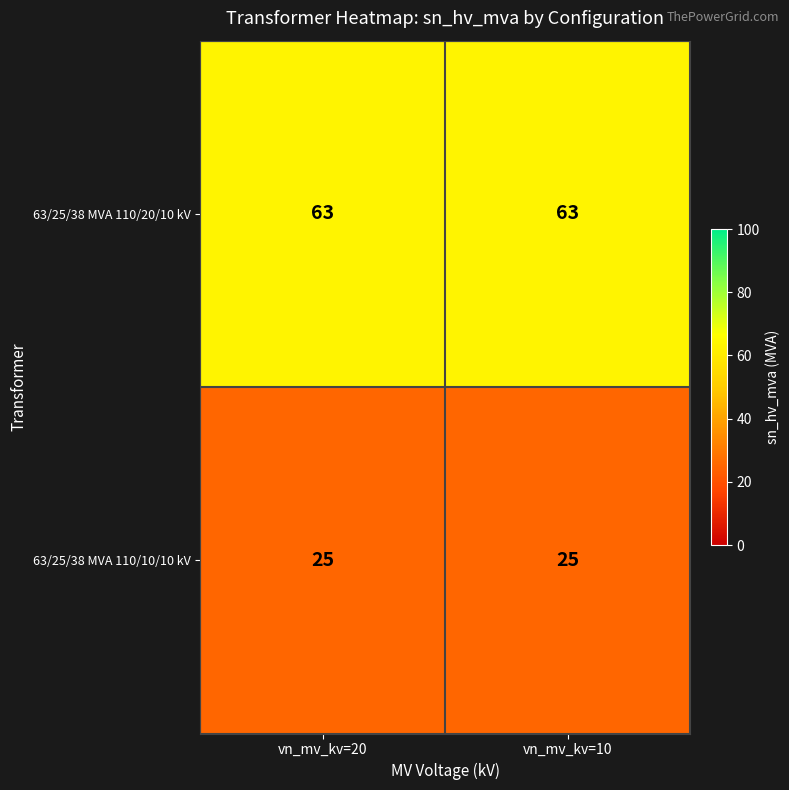

Reading right to left, extract all data points from this chart.

63/25/38 MVA 110/20/10 kV: vn_mv_kv=10=63	vn_mv_kv=20=63
63/25/38 MVA 110/10/10 kV: vn_mv_kv=10=25	vn_mv_kv=20=25